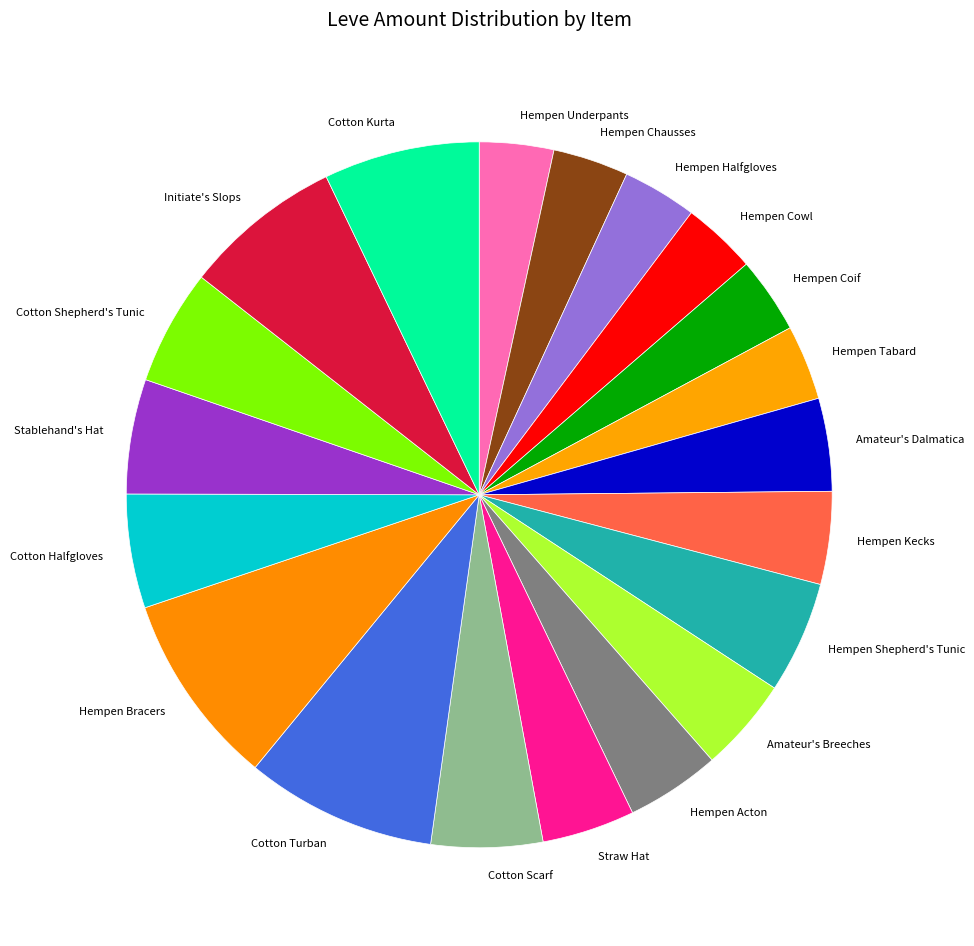

Combined, do Amateur's Dalmatica and Cotton Turban account for over 50%?

No